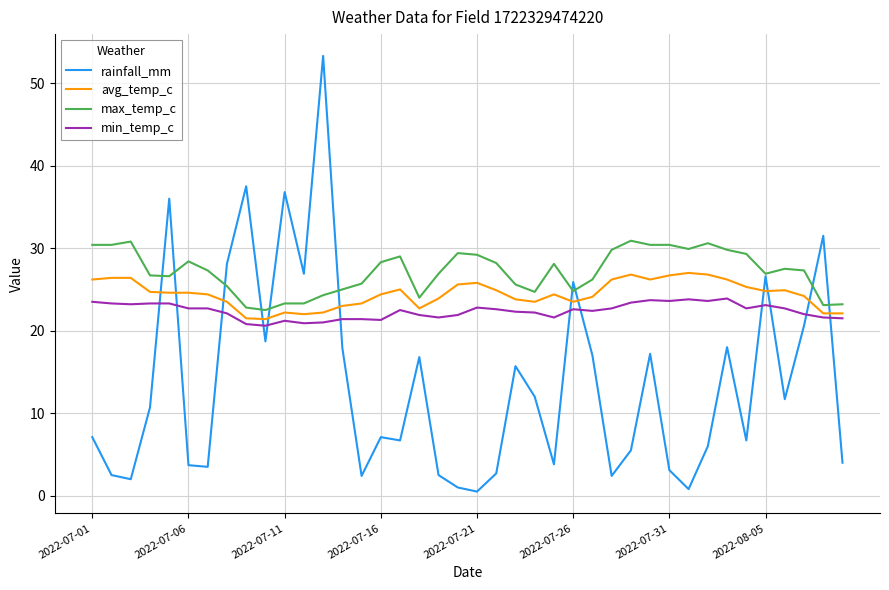

Which series has the widest spread of values?

rainfall_mm